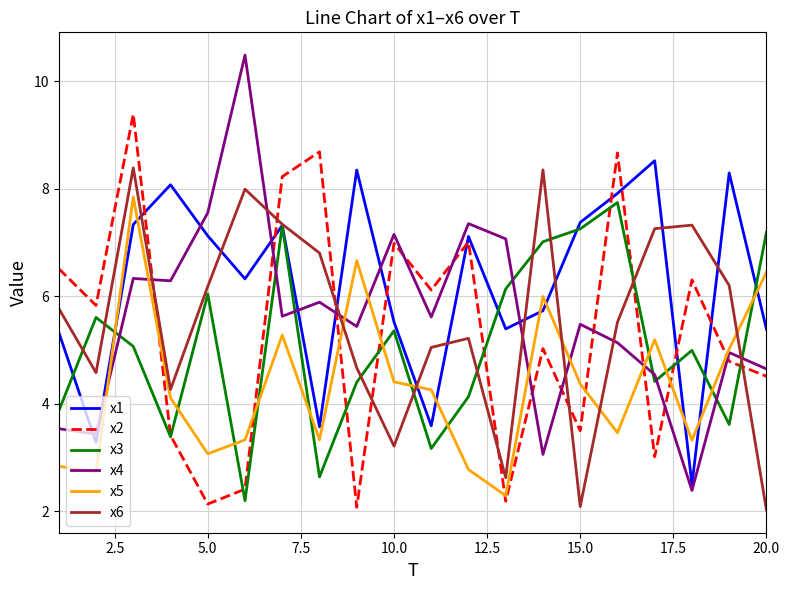

What is the lowest value of the x4 series?

2.4